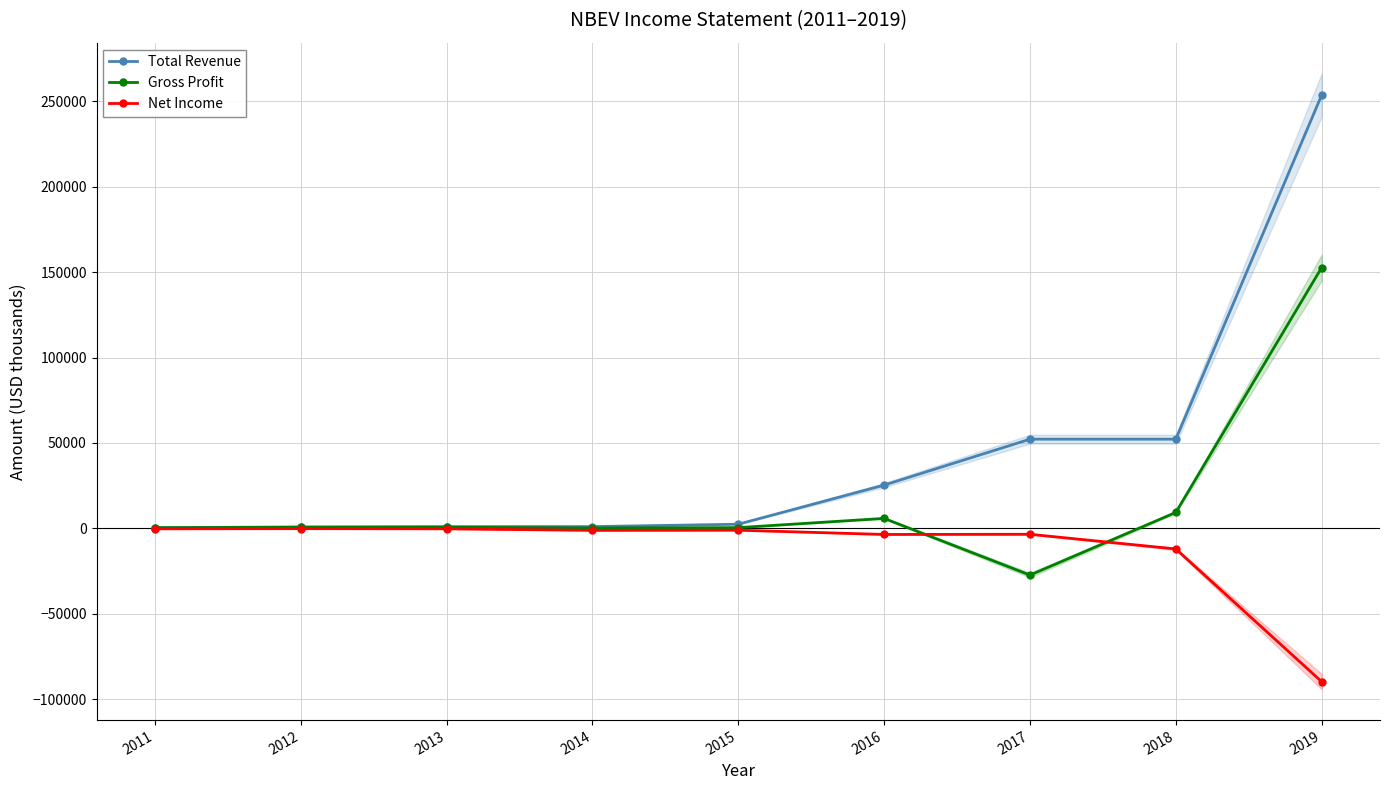

At which category is the sum across all series the highest?

2019